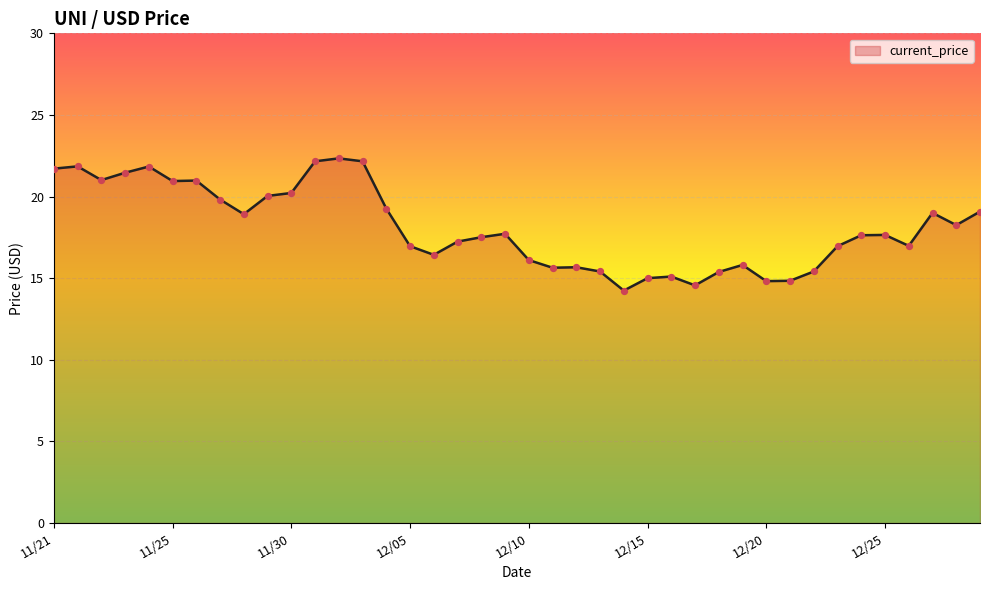

What is the greatest value displayed?

22.3